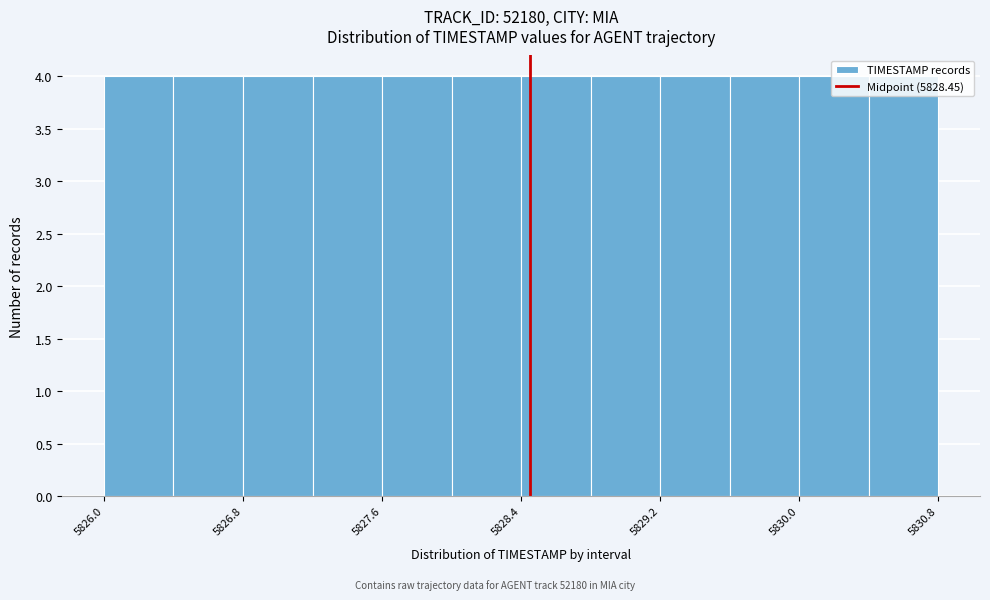

Reading left to right, transcribe this chart: for each bar, give the range it covers on the x-axis and its height. The values are not printed on the chart, so give them approximately, as read against the axis.

5826.0 to 5826.4: 4
5826.4 to 5826.8: 4
5826.8 to 5827.2: 4
5827.2 to 5827.6: 4
5827.6 to 5828.0: 4
5828.0 to 5828.4: 4
5828.4 to 5828.8: 4
5828.8 to 5829.2: 4
5829.2 to 5829.6: 4
5829.6 to 5830.0: 4
5830.0 to 5830.4: 4
5830.4 to 5830.8: 4